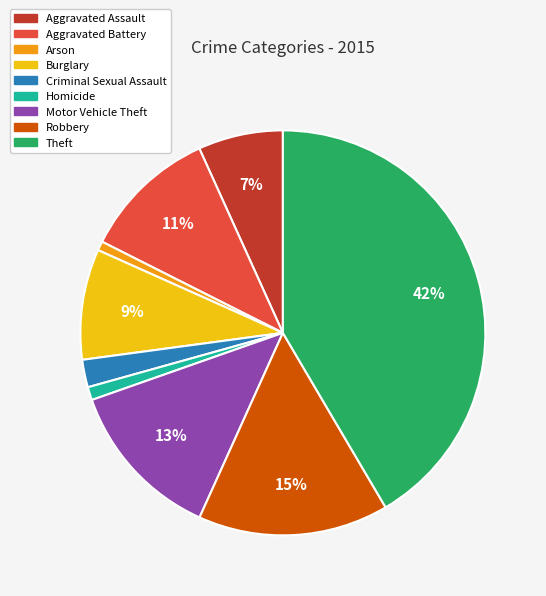

Which slice is the largest?

Theft